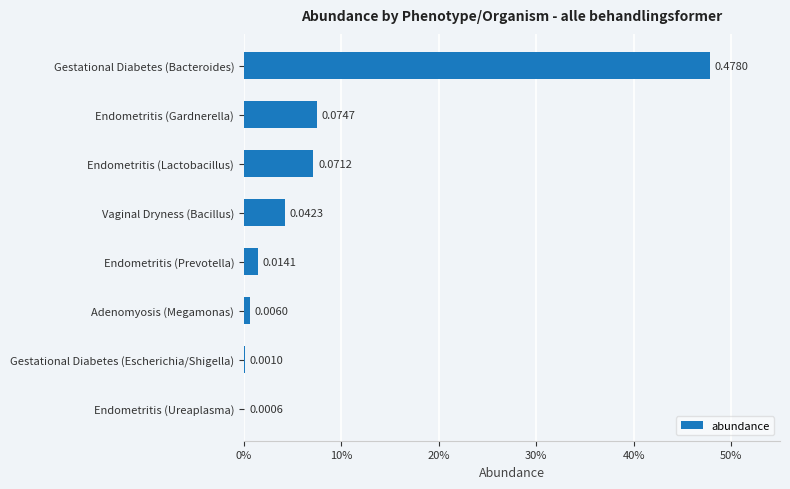

Does the chart contain stacked bars?

No